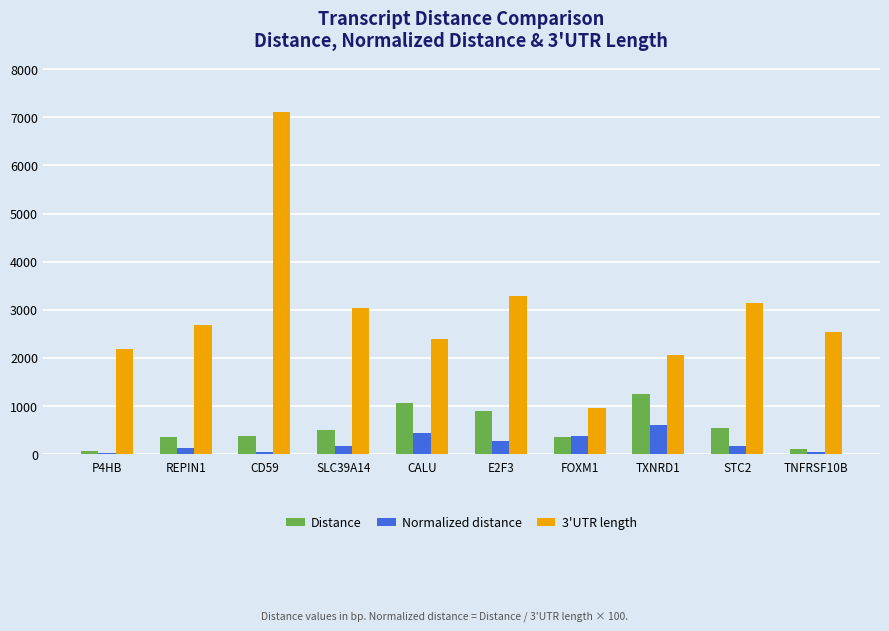

At which category is the sum across all series the highest?

CD59